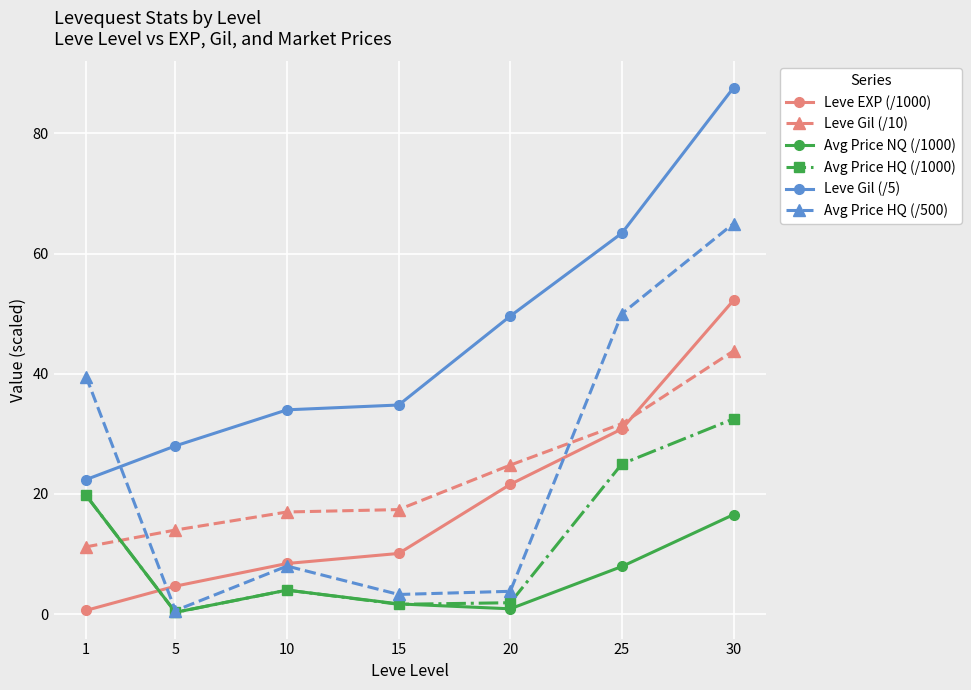

At how many categories does at least one series exceed 61?

2